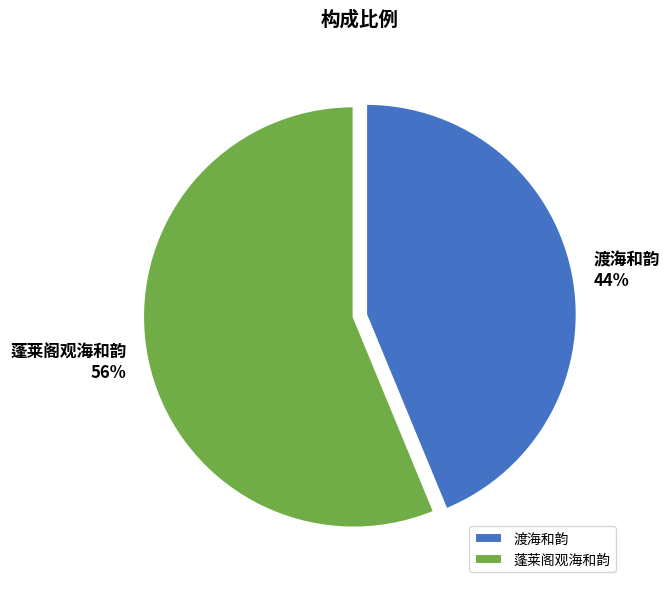

True or false: 渡海和韵 accounts for 44% of the total.

True